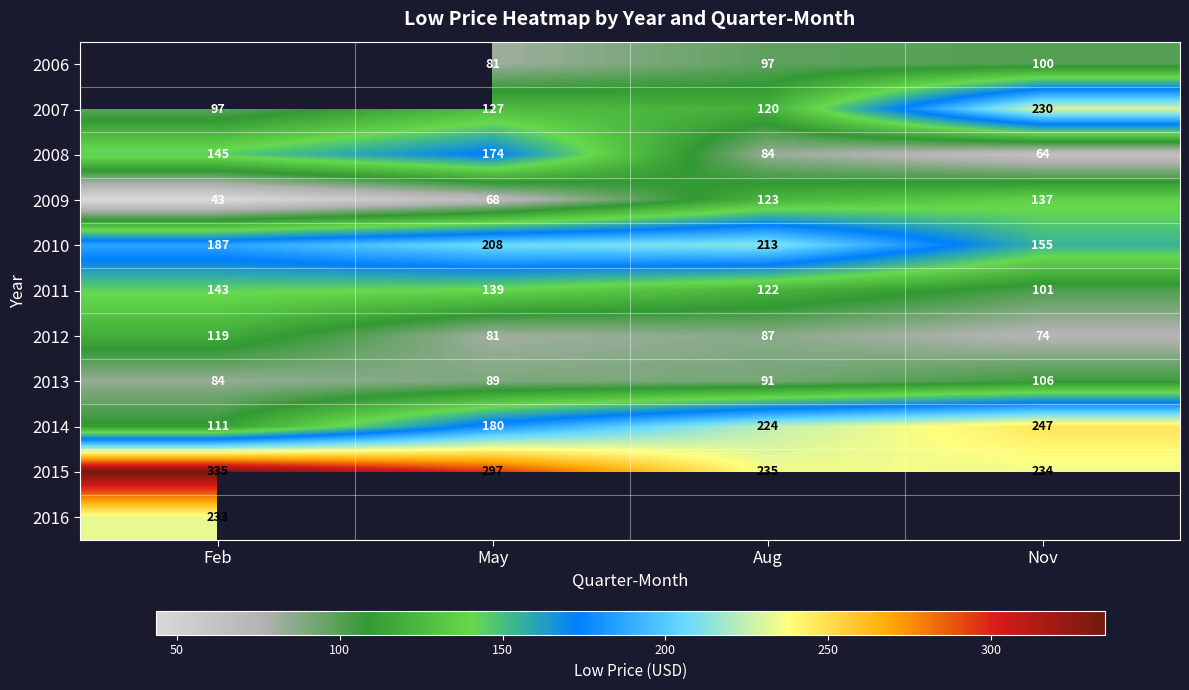

Is it true that 2006 equals 117.8 at May?

False